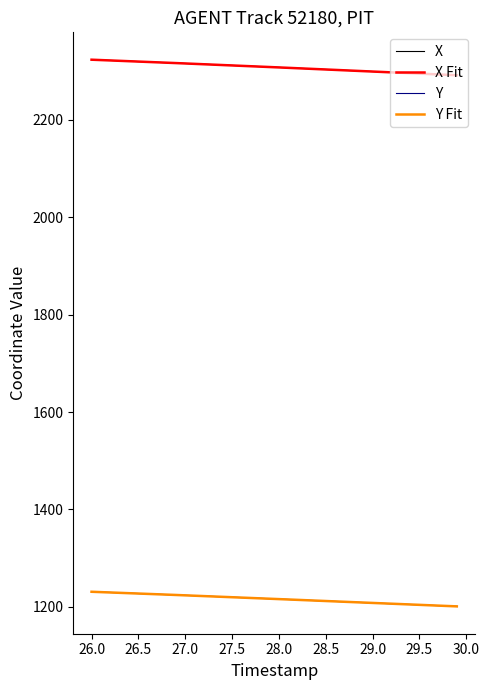

At how many categories does at least one series exceed 1291?

40